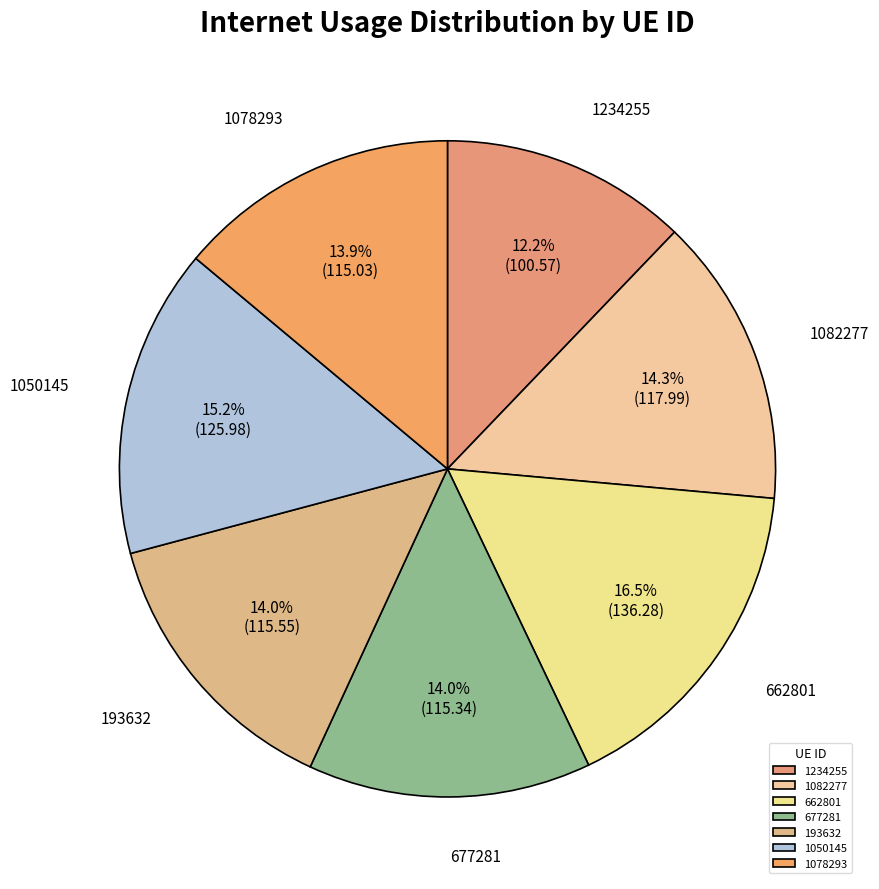

Combined, what portion of the pie is 1050145 and 677281?

29.2%